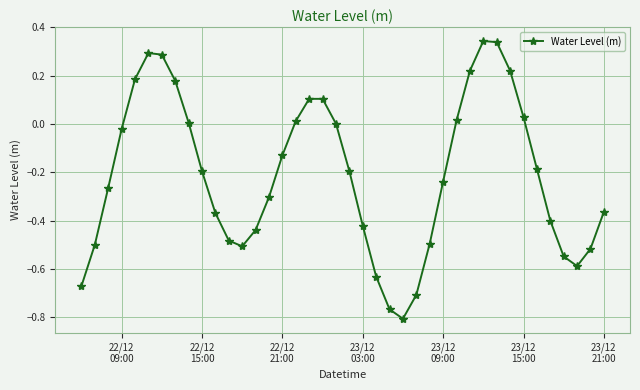

How many points are lower than both their immediate neighbors (excluding endpoints)?

3